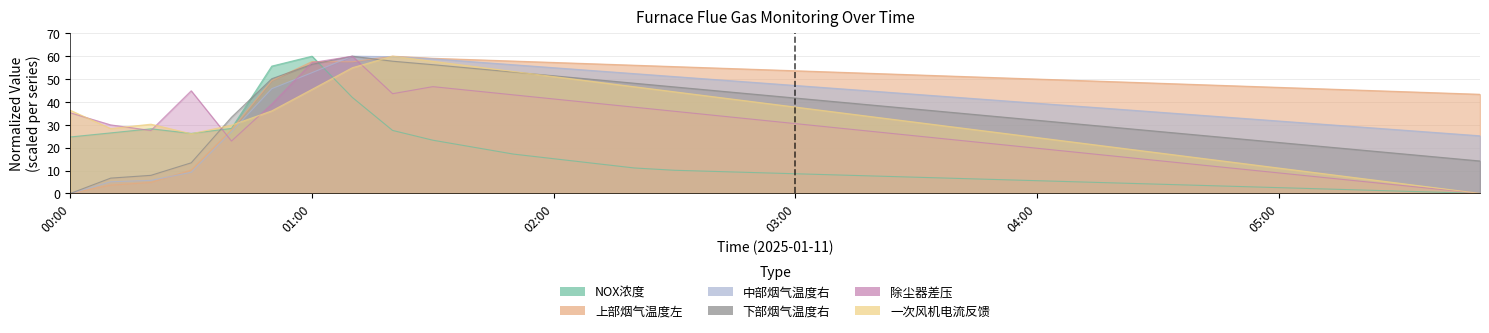

At which category is the sum across all series the highest?

01:10